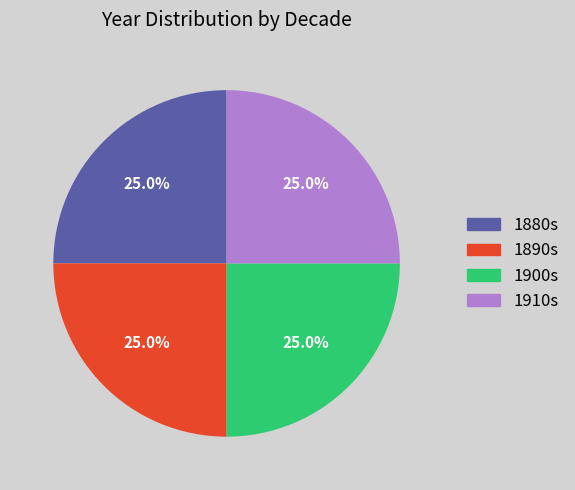

What percentage is NOT represented by 1880s?

75.0%